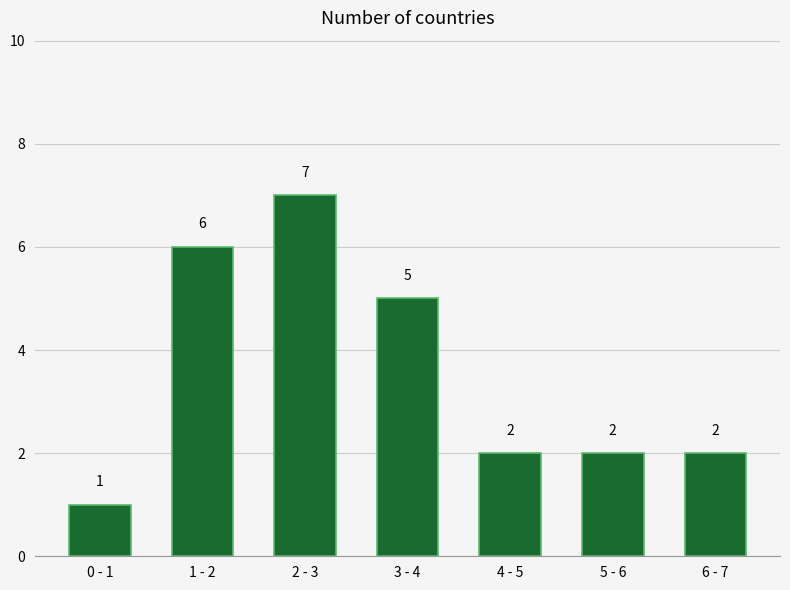

Reading left to right, list all the values displayed in this chart.

0 - 1=1	1 - 2=6	2 - 3=7	3 - 4=5	4 - 5=2	5 - 6=2	6 - 7=2